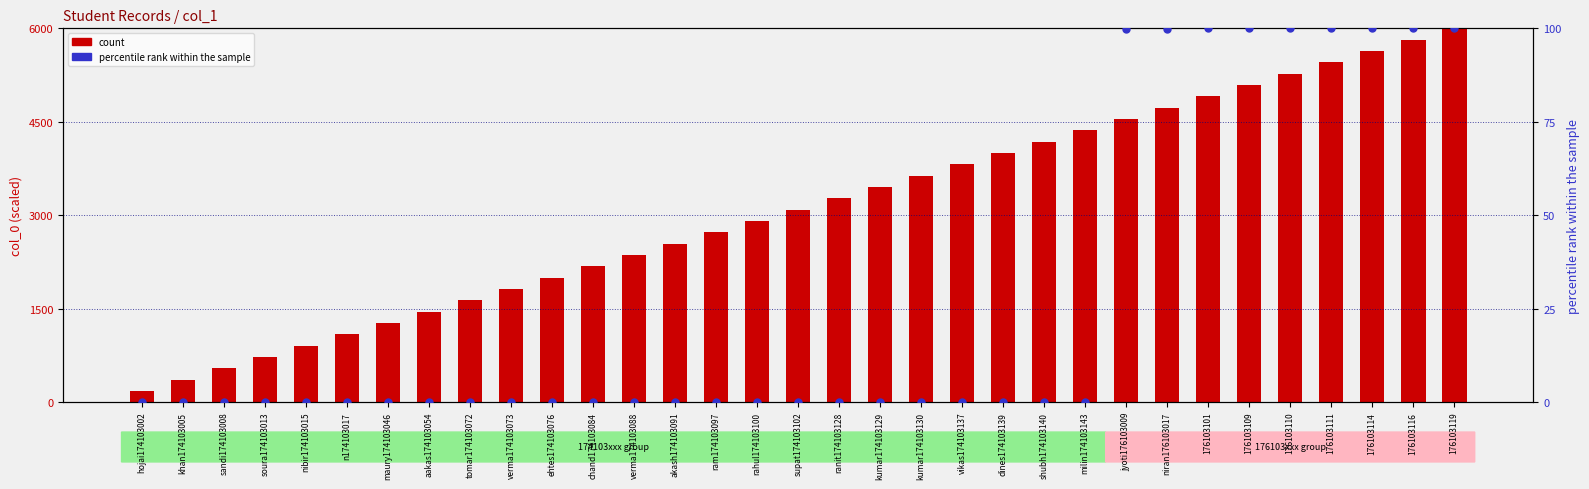

Which series reaches the maximum Y coordinate?

count